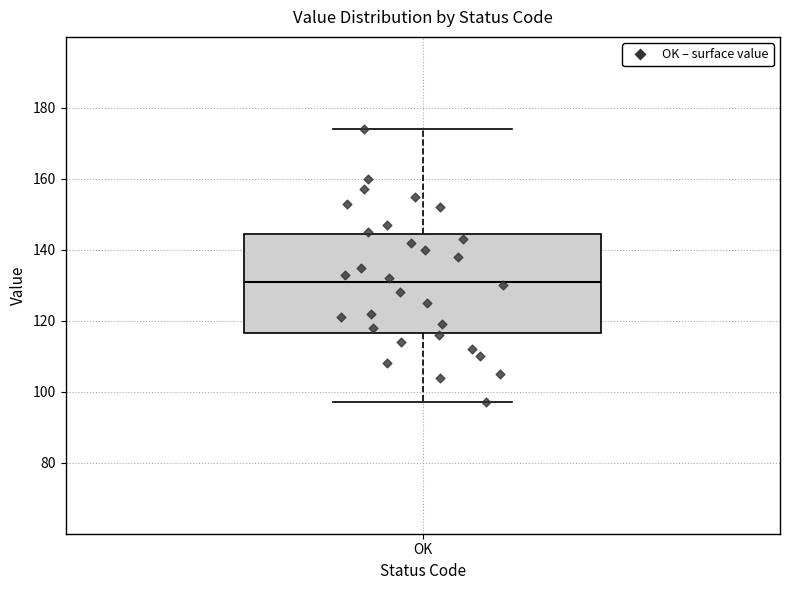

Transcribe this box plot: give where the median line is, the range the box spans, and where the two whiskers end, as read against the y-axis. The values are not printed on the chart, so give them approximately, as read against the axis.

median 132, box 116 to 144, whiskers 98 to 174